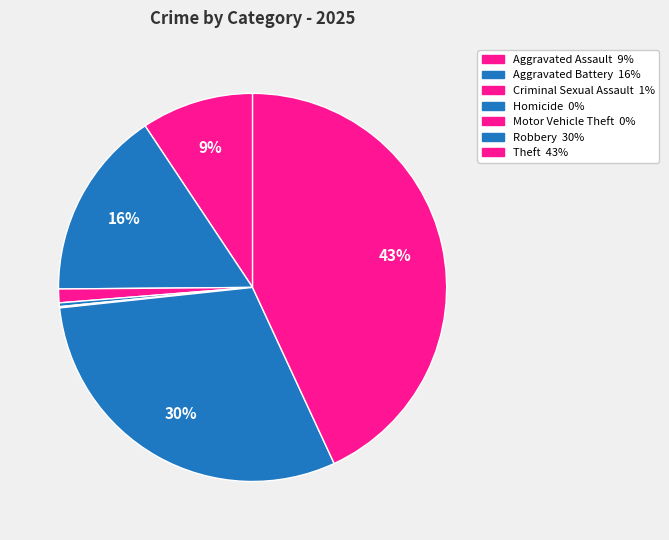

To the nearest percent, what is the average slice percentage?

14%